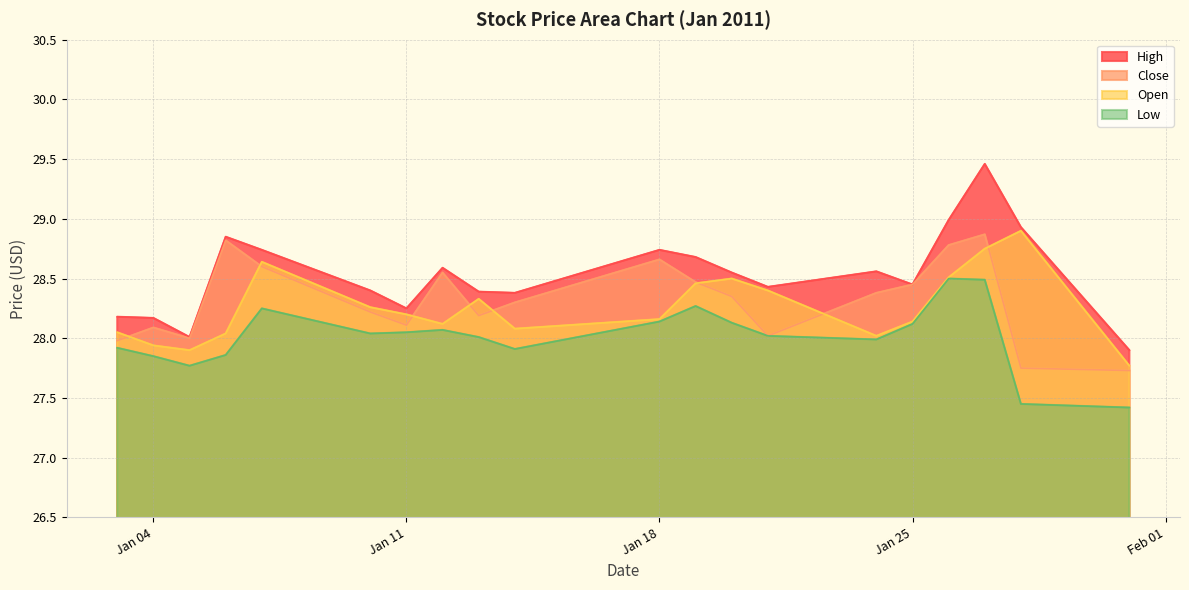

True or false: High has a value of 10.4 at 2011-01-31.

False